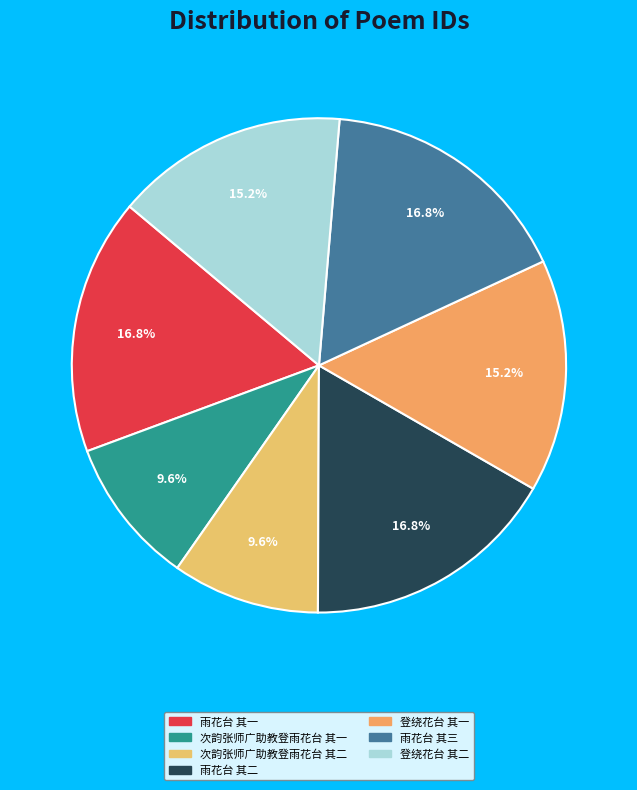

Rank the categories by value from lowest to highest.

次韵张师广助教登雨花台 其一, 次韵张师广助教登雨花台 其二, 登绕花台 其二, 登绕花台 其一, 雨花台 其一, 雨花台 其三, 雨花台 其二